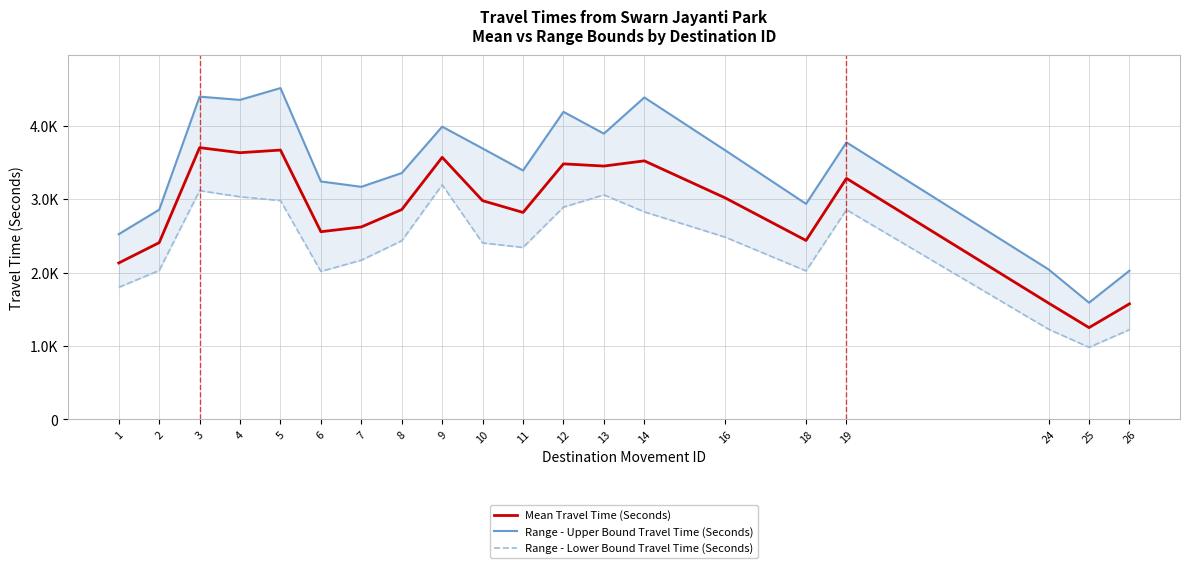

Reading left to right, list all the values displayed in this chart.

Mean Travel Time (Seconds): 2133	2410	3705	3636	3672	2559	2624	2861	3573	2982	2822	3484	3454	3525	3020	2440	3286	1586	1252	1576
Range - Upper Bound Travel Time (Seconds): 2526	2859	4400	4356	4517	3244	3171	3359	3991	3694	3394	4193	3896	4389	3669	2939	3777	2045	1592	2028
Range - Lower Bound Travel Time (Seconds): 1801	2031	3119	3035	2984	2018	2171	2436	3198	2406	2345	2894	3061	2830	2485	2025	2858	1230	984	1224